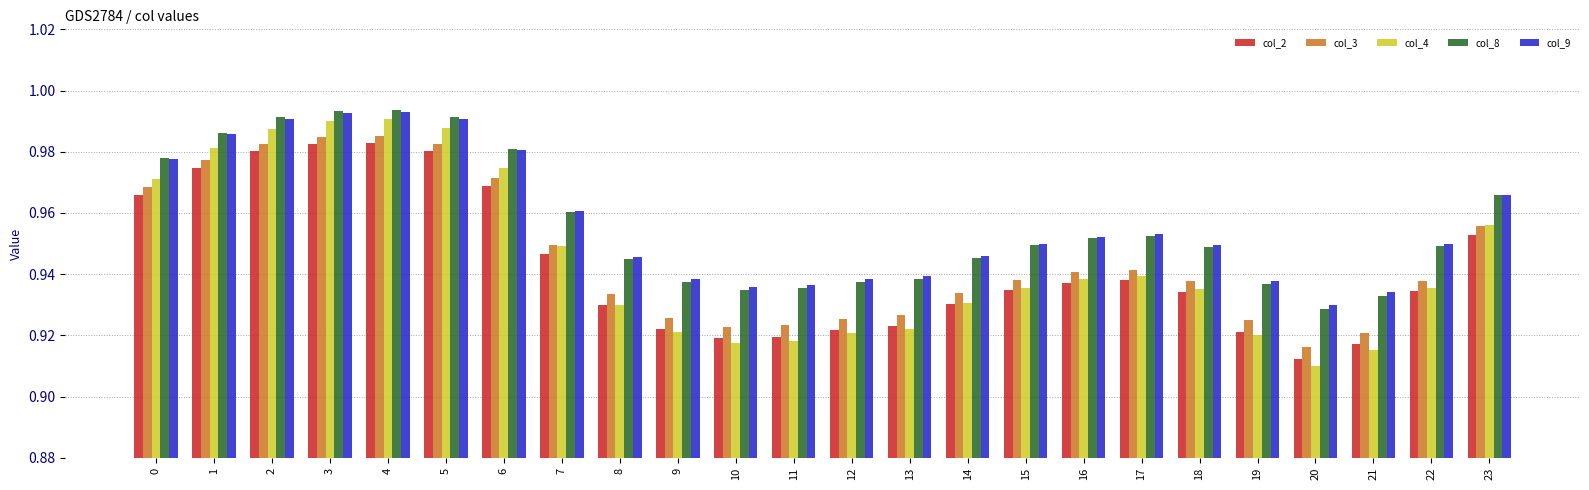

What are all the series names shown in the legend?

col_2, col_3, col_4, col_8, col_9